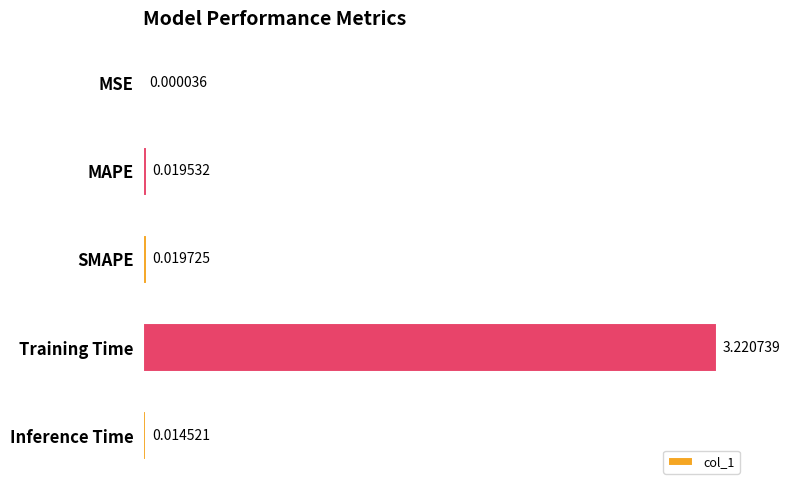

Are the bars horizontal?

Yes